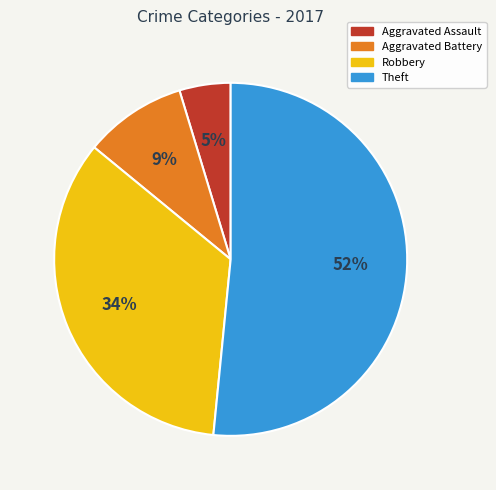

What percentage is the Theft slice, to the nearest percent?

52%